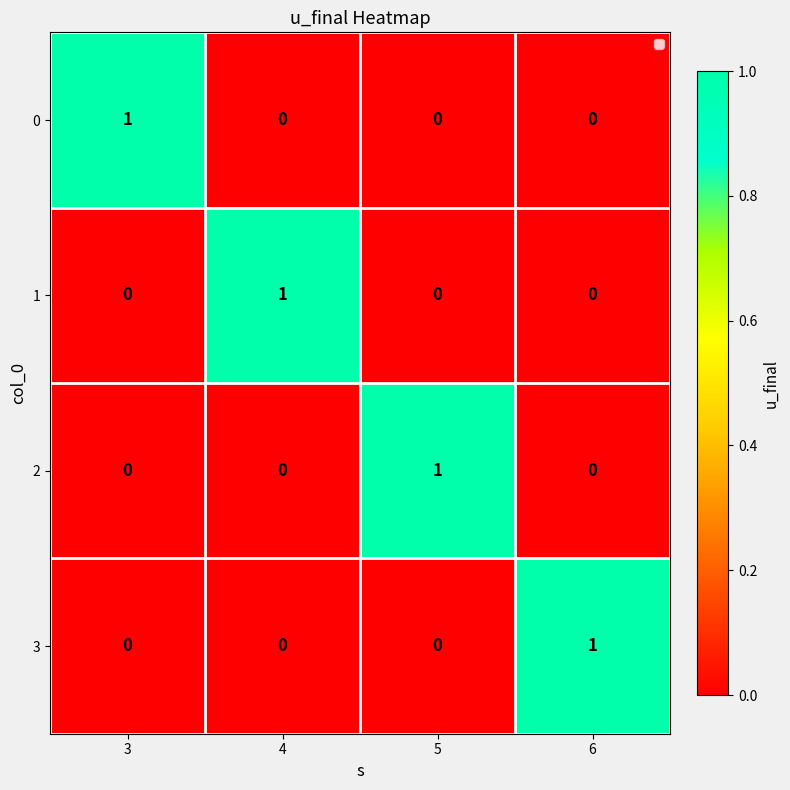

Reading left to right, transcribe all the data shown in this chart.

0: 1	0	0	0
1: 0	1	0	0
2: 0	0	1	0
3: 0	0	0	1